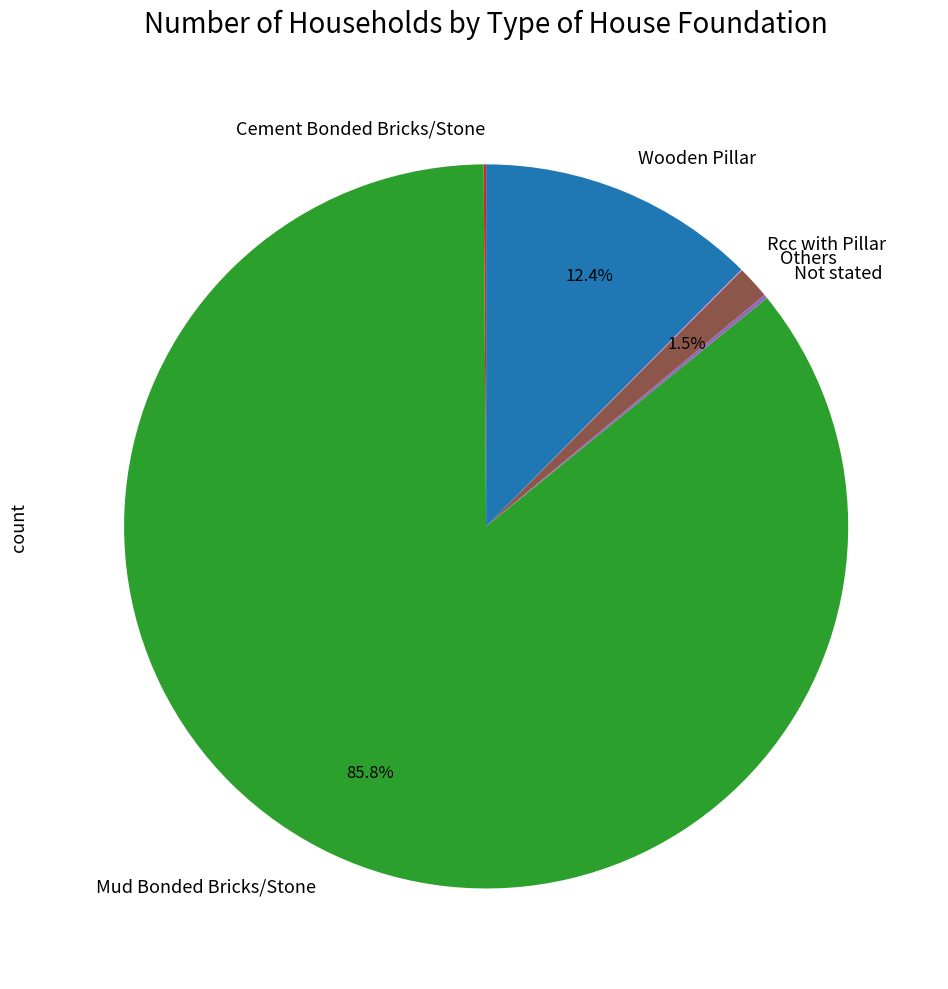

To the nearest percent, what is the average slice percentage?

17%